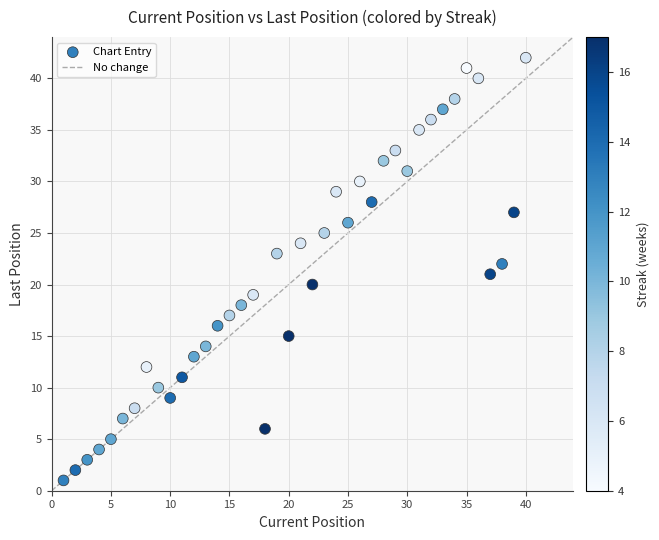

What is the range of Y values (max minus min)?

41